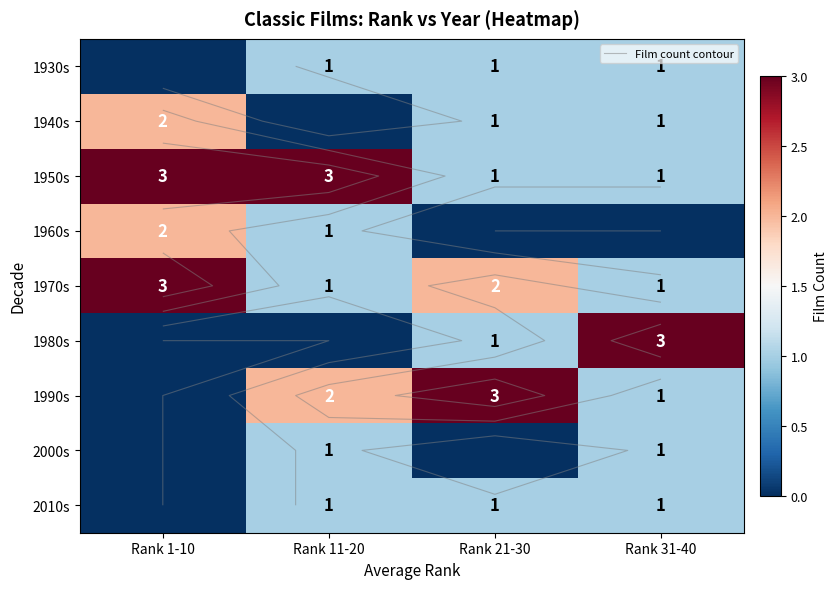

What is the spread (max minus min) of values at Rank 1-10?

3